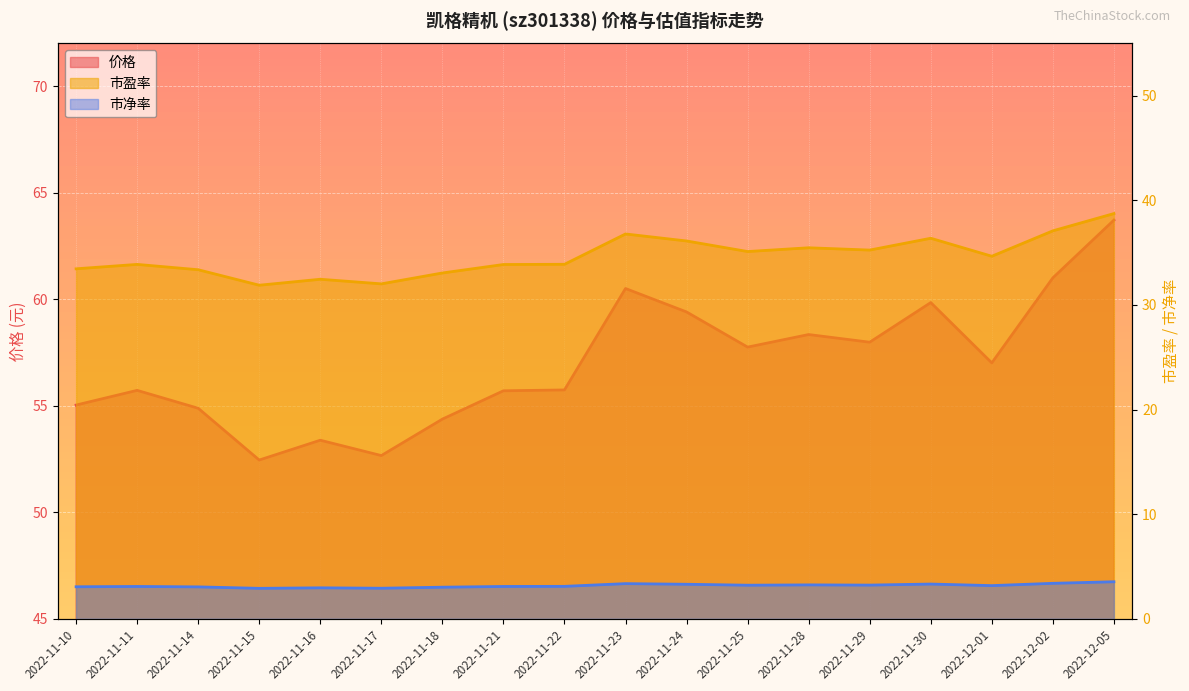

How many interior local peaks does the 市净率 series have?

5